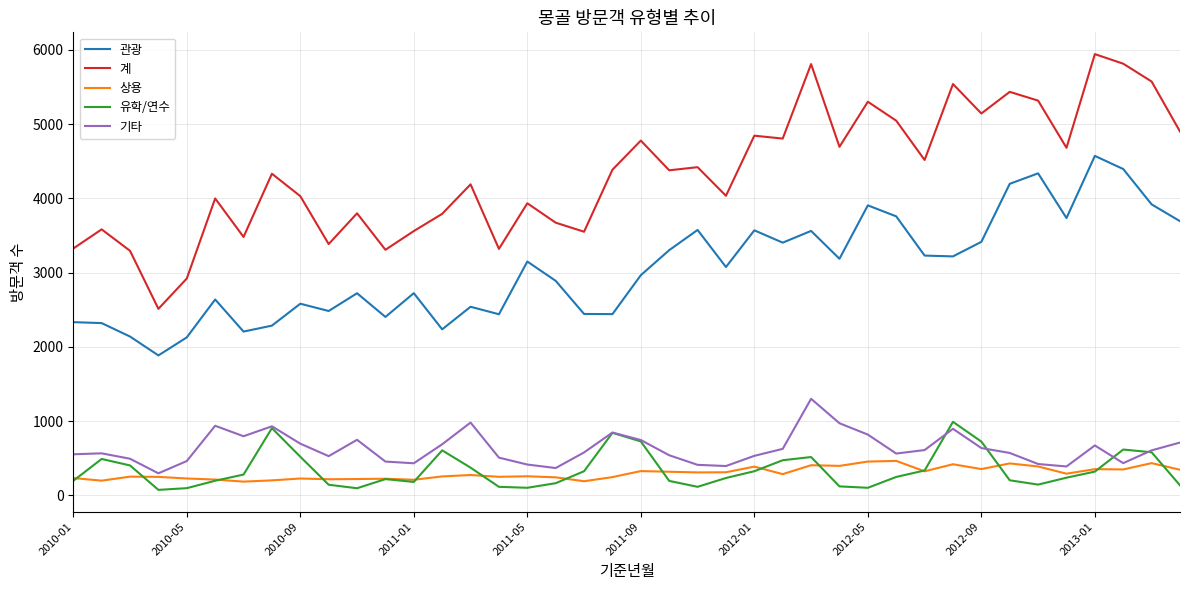

True or false: 관광 and 유학/연수 intersect in this chart.

False